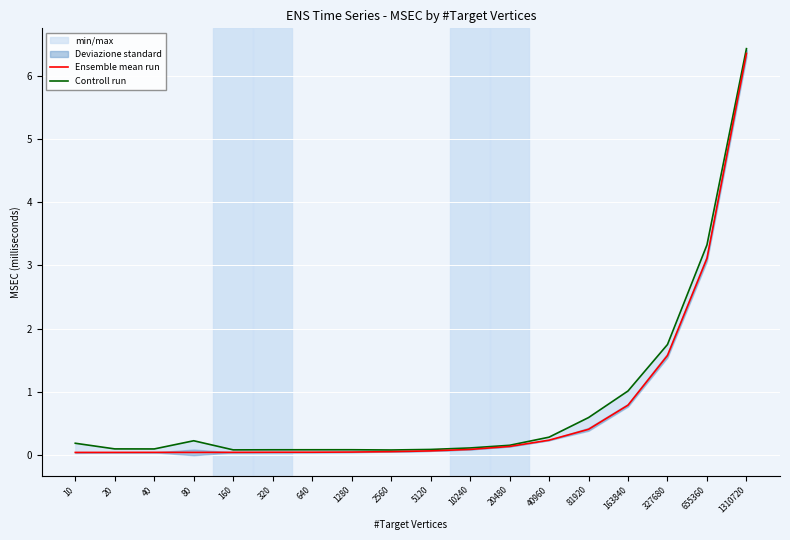

Is it true that Ensemble mean run equals 0.0 at 40?

True